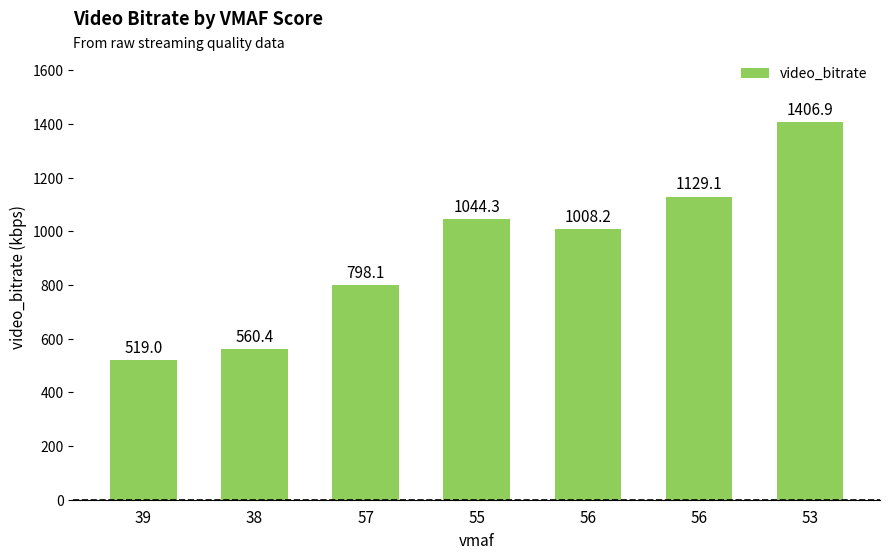

How many values exceed 1008?

4